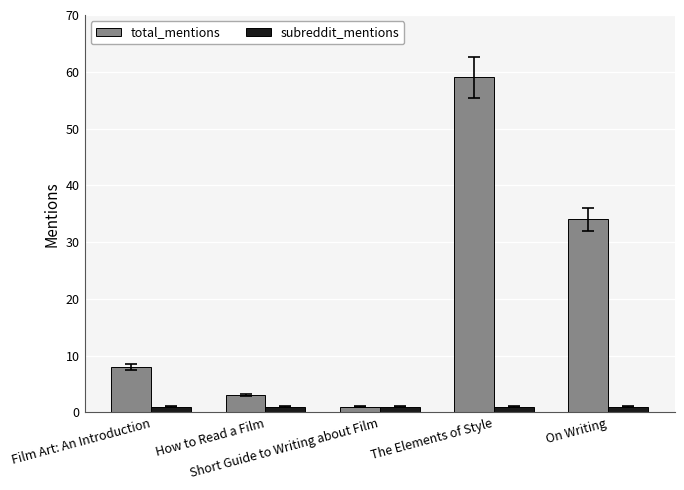

What are all the series names shown in the legend?

total_mentions, subreddit_mentions